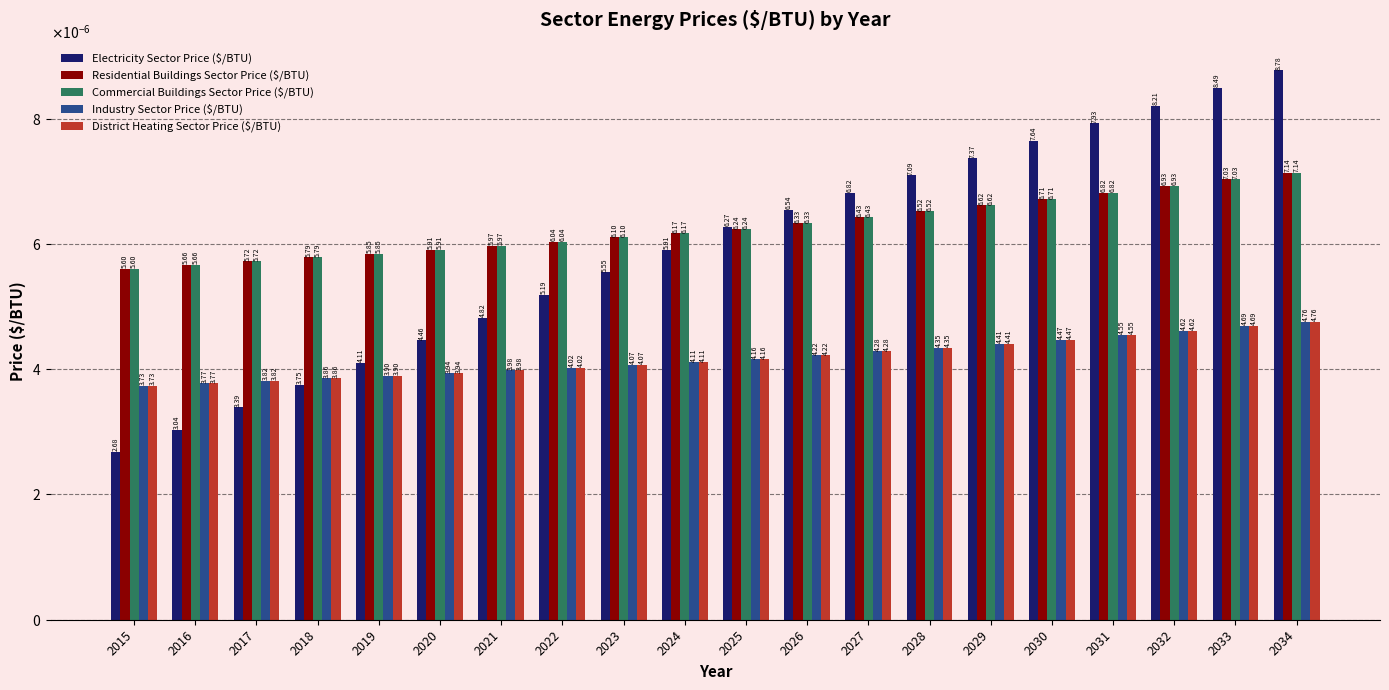

Which category has the highest value in the Industry Sector Price ($/BTU) series?

2034